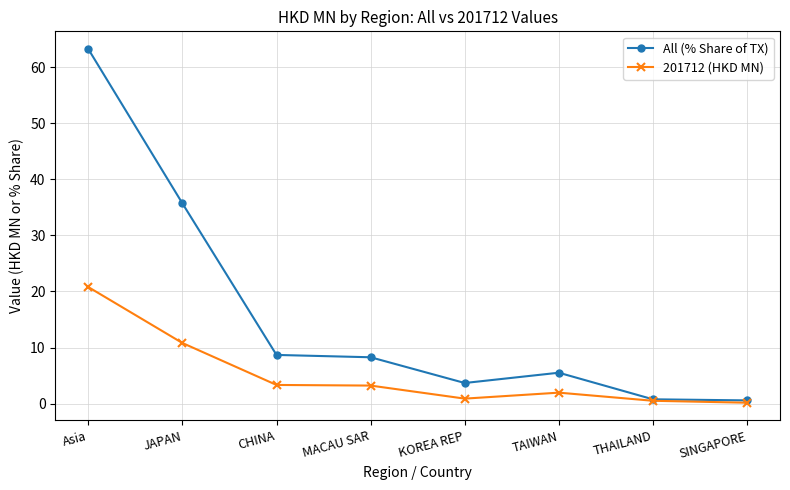

Which series has the widest spread of values?

All (% Share of TX)